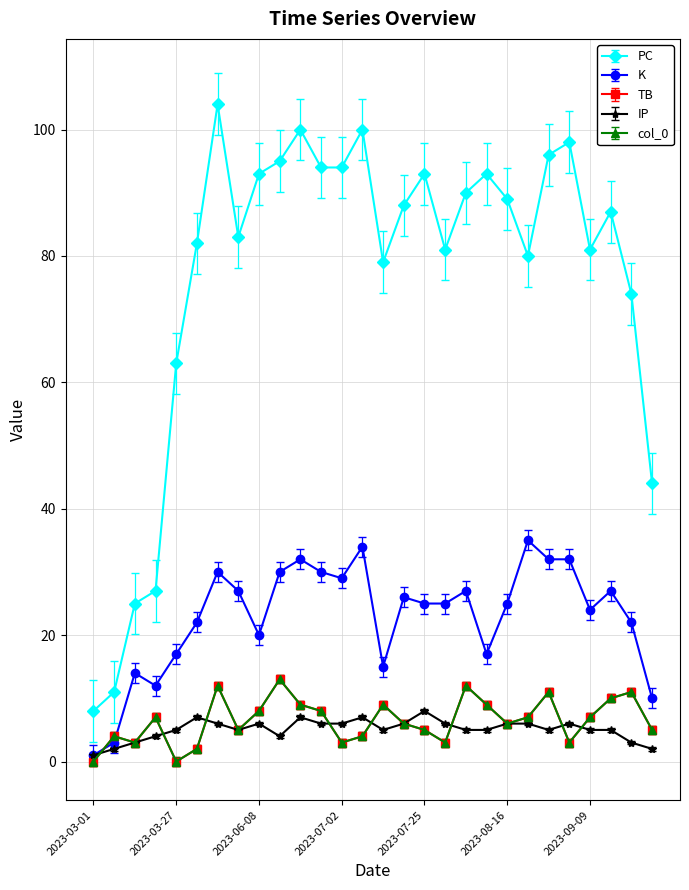

Which series has the widest spread of values?

PC